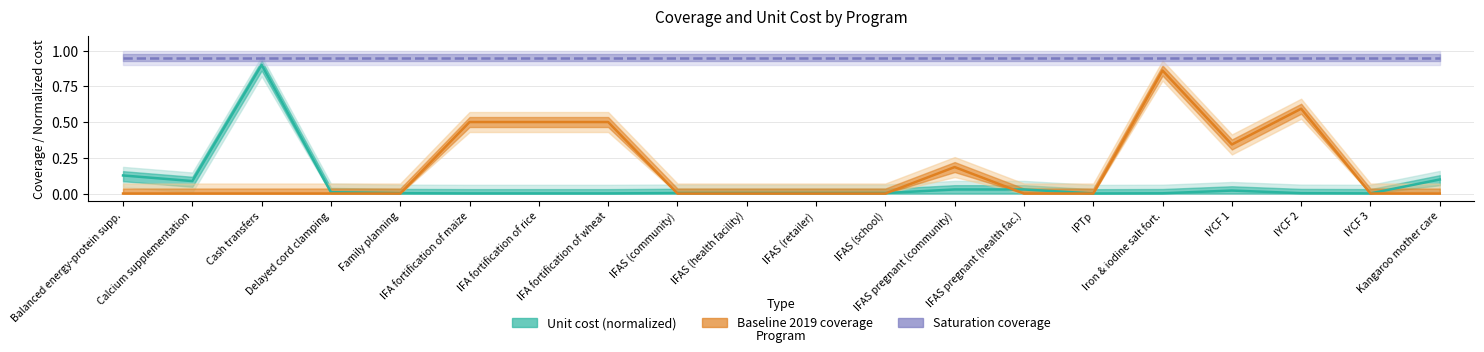

What is the difference between the second highest and minimum values in the unit_cost series?

0.1